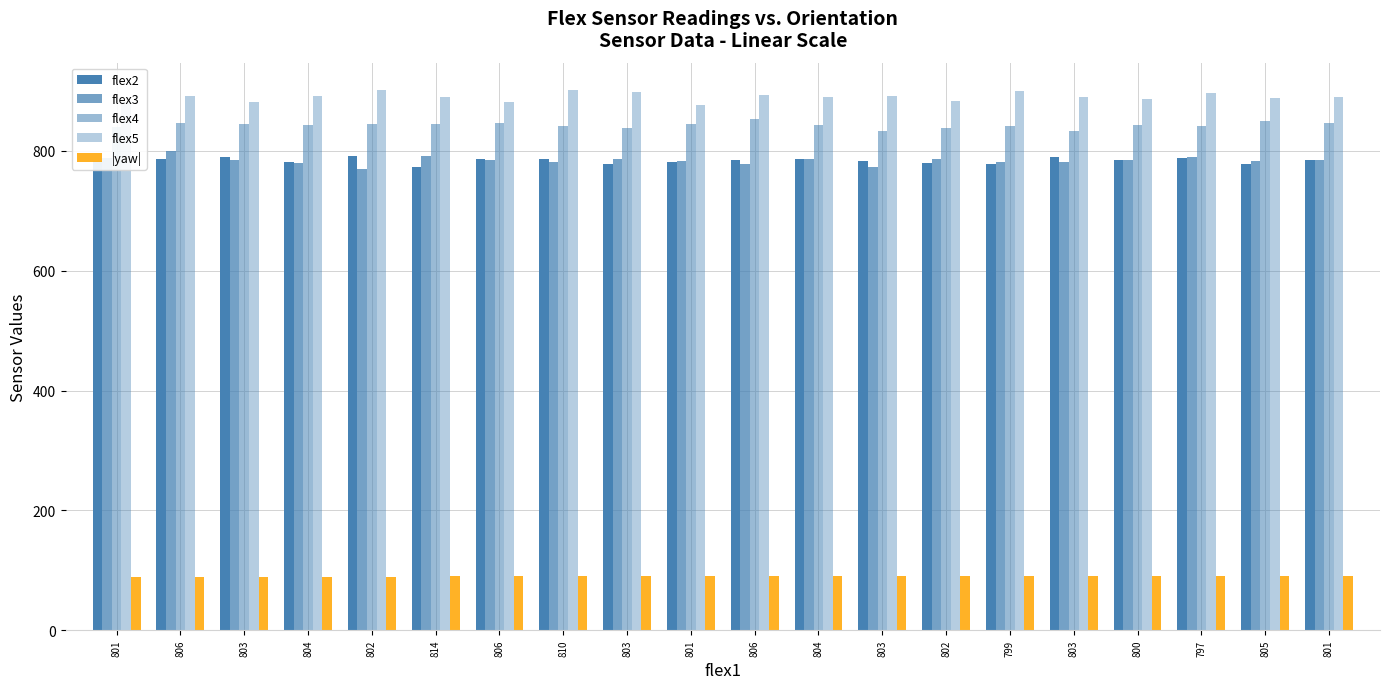

How many bars are there in total?

100